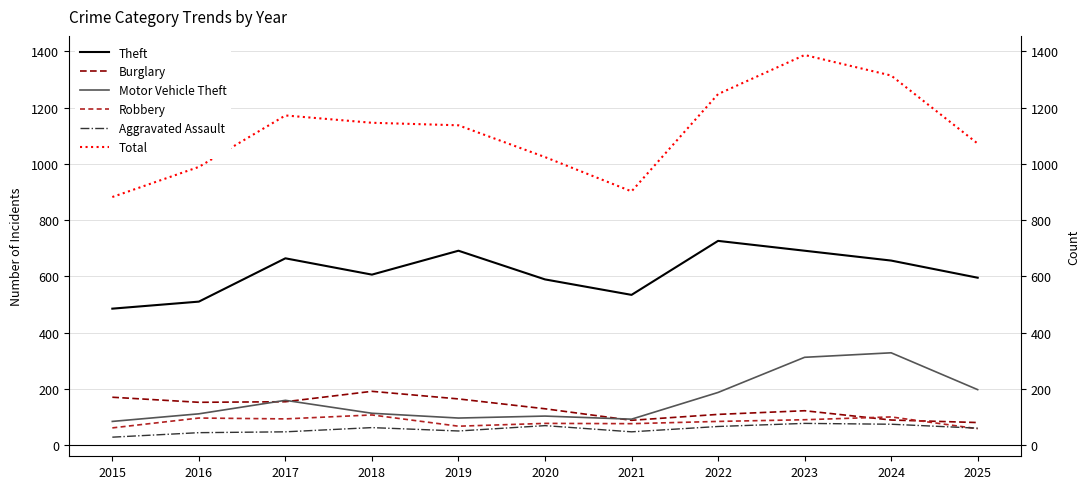

What value does the Aggravated Assault series have at 2017, to the nearest 5?

45